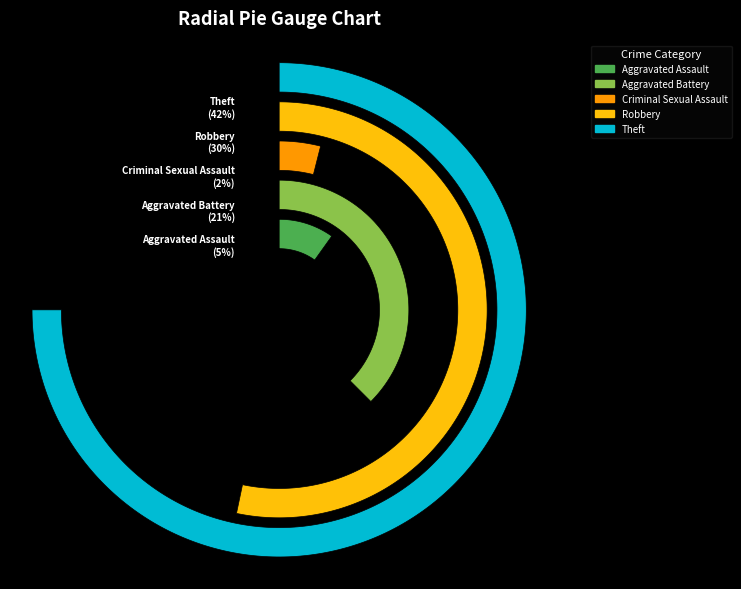

Count the number of slices in the pie.

5